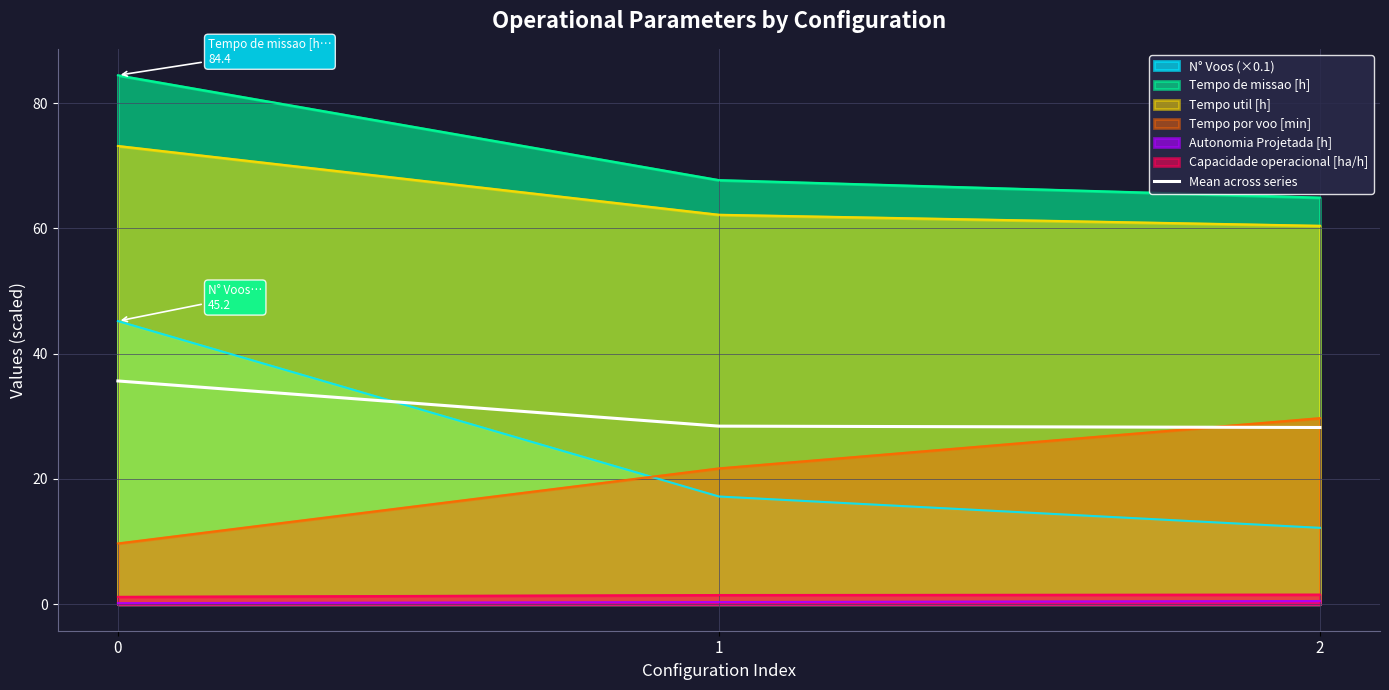

Rank the categories by value from lowest to highest.

2, 1, 0